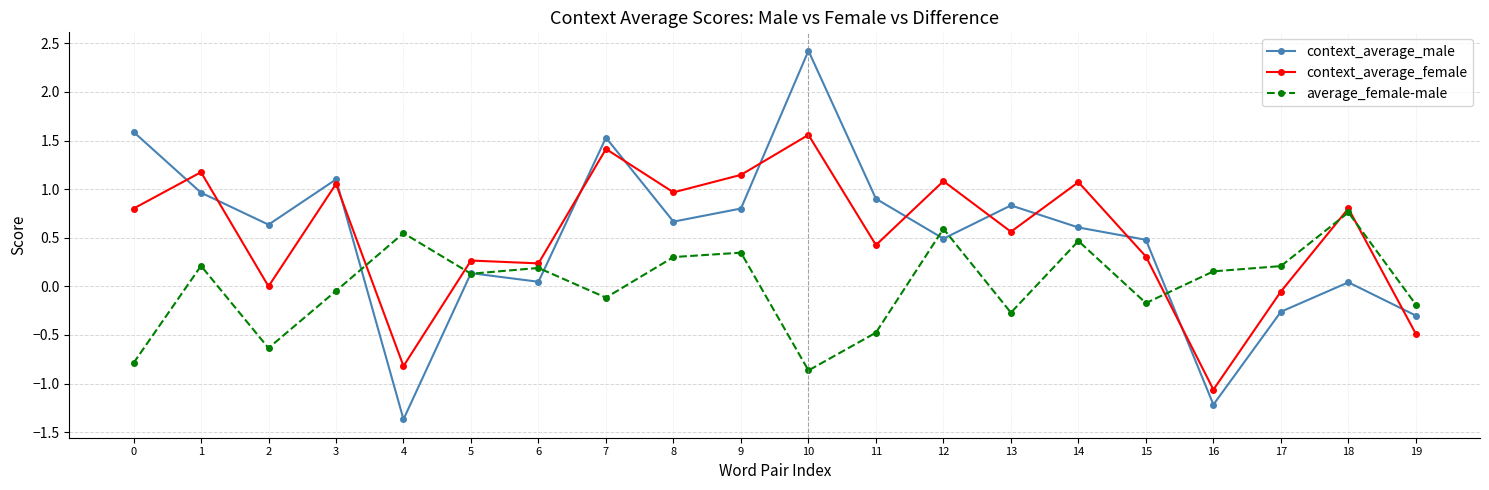

What is the value of the context_average_male point at the 14th from the left?

0.8